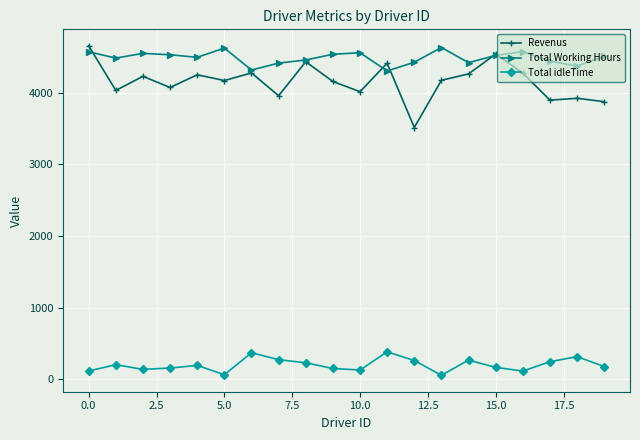

At how many categories does at least one series exceed 2750?

20